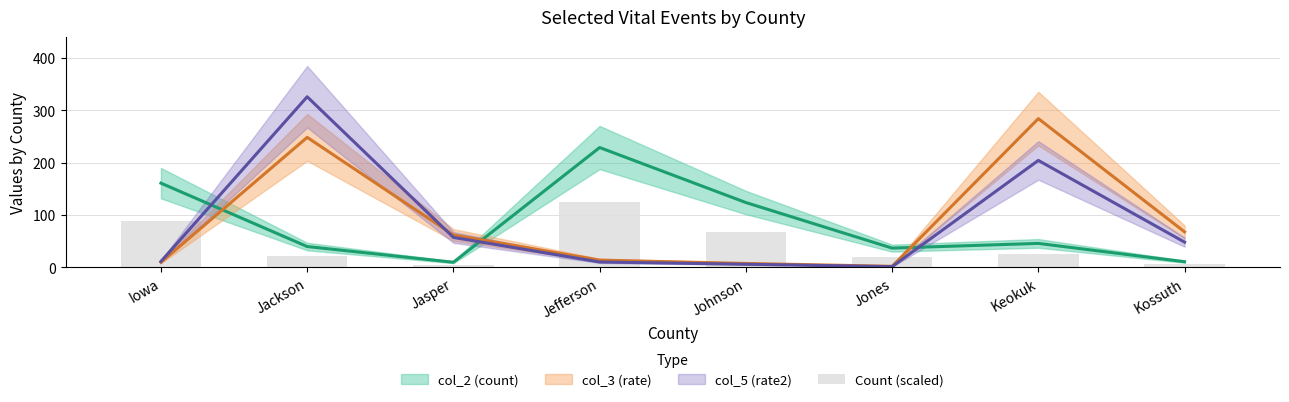

What is the label of the 6th bar from the left?

Jones